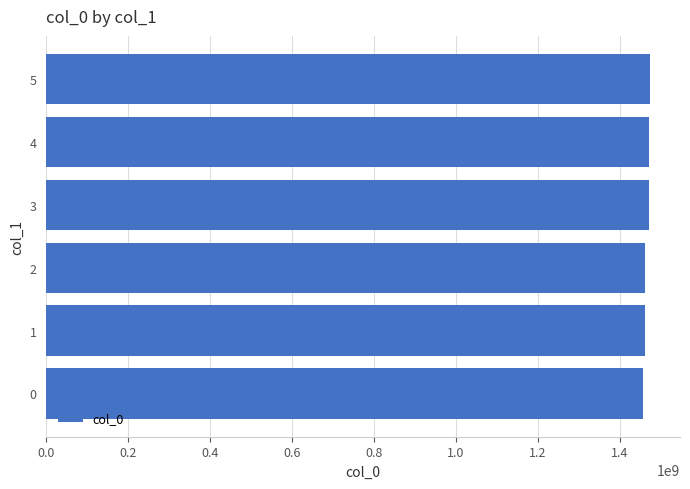

Are the bars horizontal?

Yes